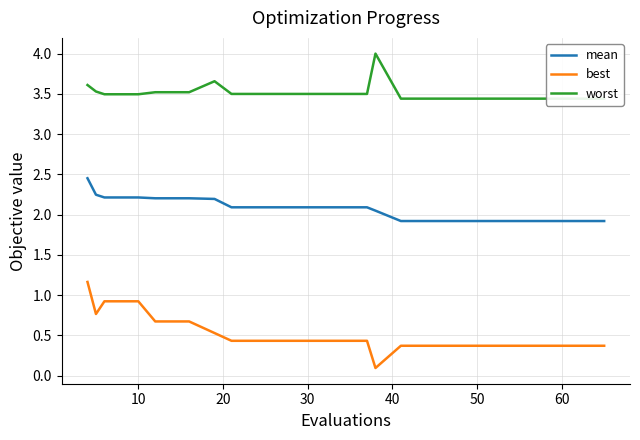

At how many categories does at least one series exceed 0?

20